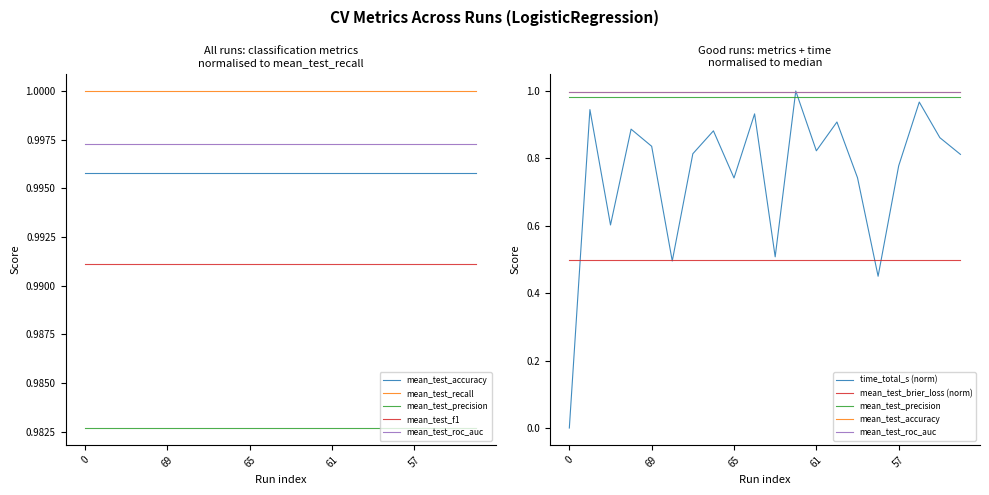

True or false: mean_test_f1 and mean_test_precision intersect in this chart.

False